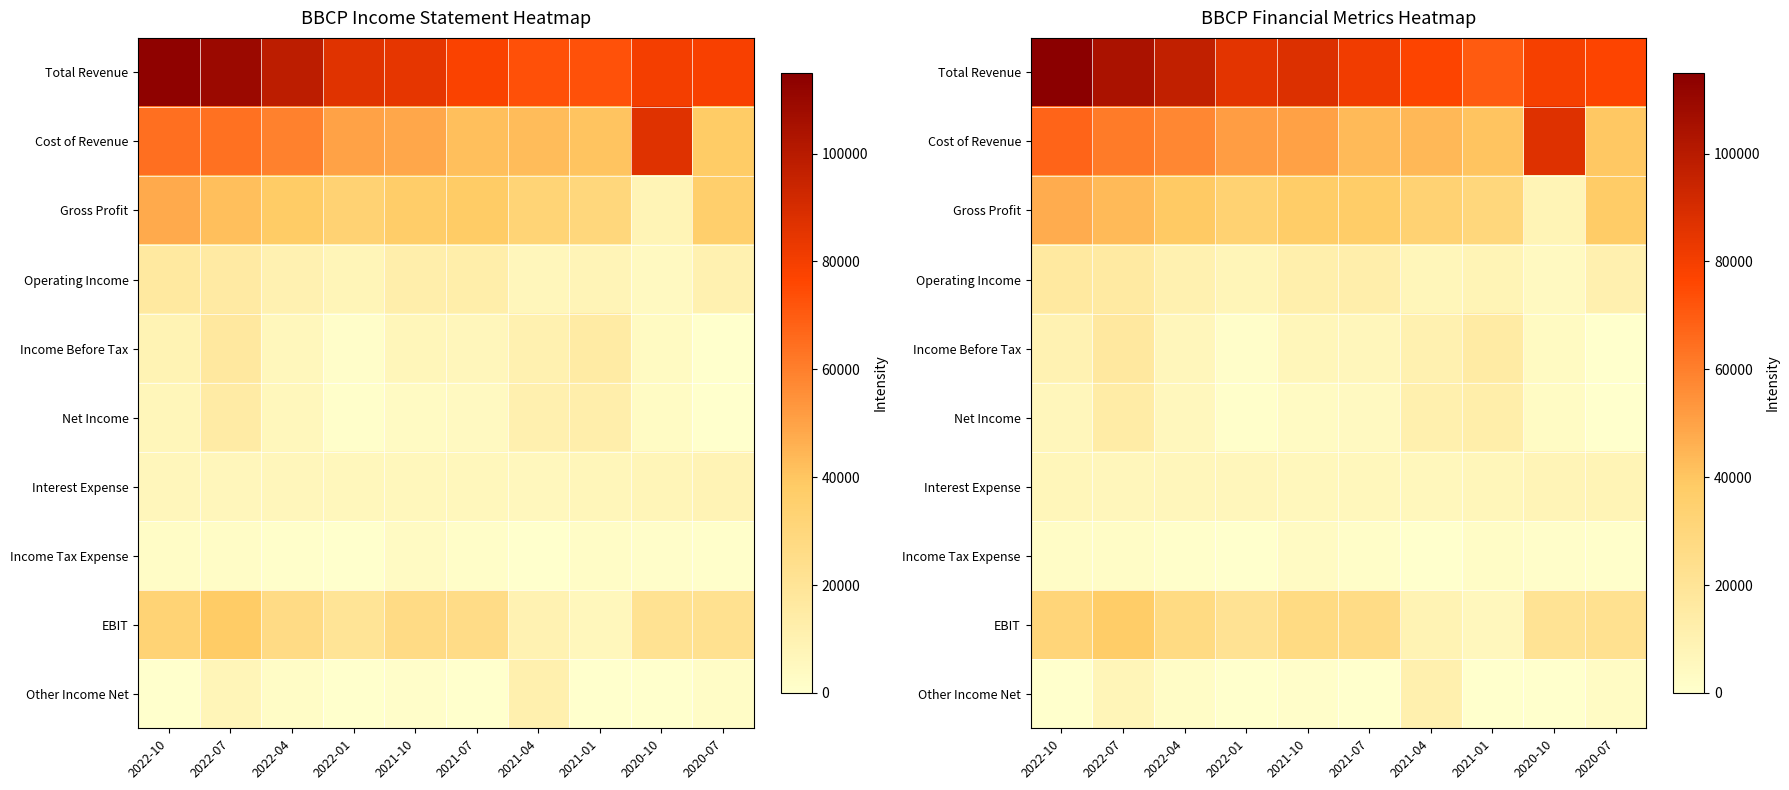

What is the average value of the Net Income series?

6180